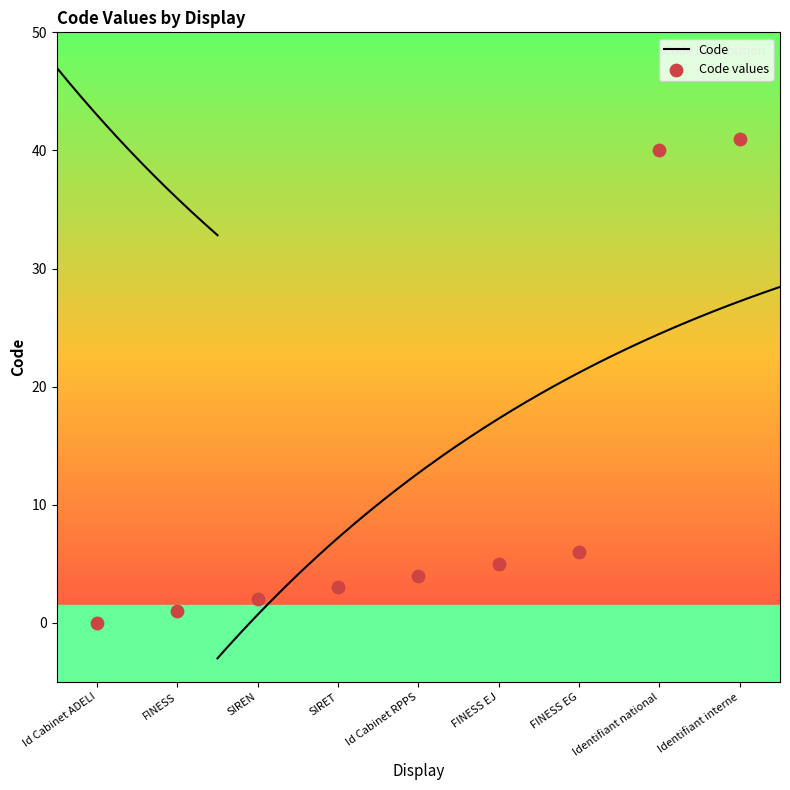

Between SIREN and Identifiant interne, which is larger?

Identifiant interne